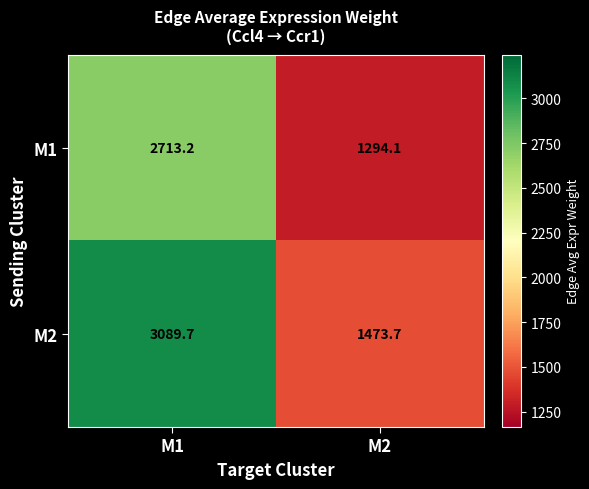

What is the lowest value of the M2 series?

1473.7